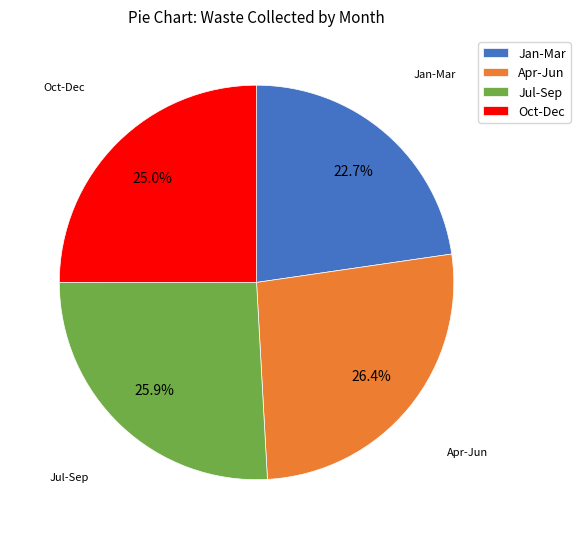

Do Jan-Mar and Oct-Dec together represent more than half of the pie?

No